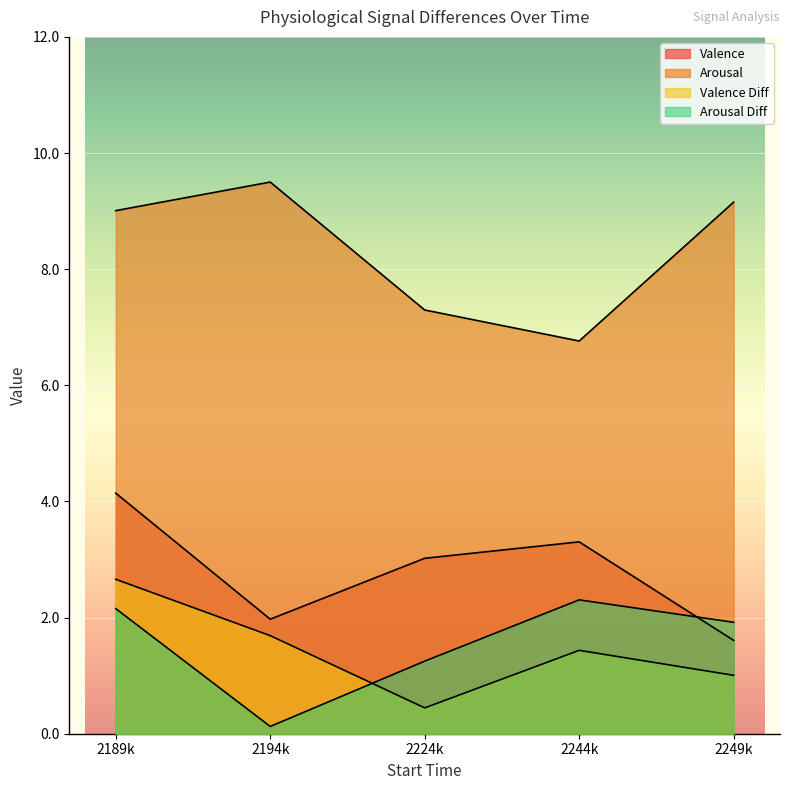

What is the label of the 1st point from the right?

2249k